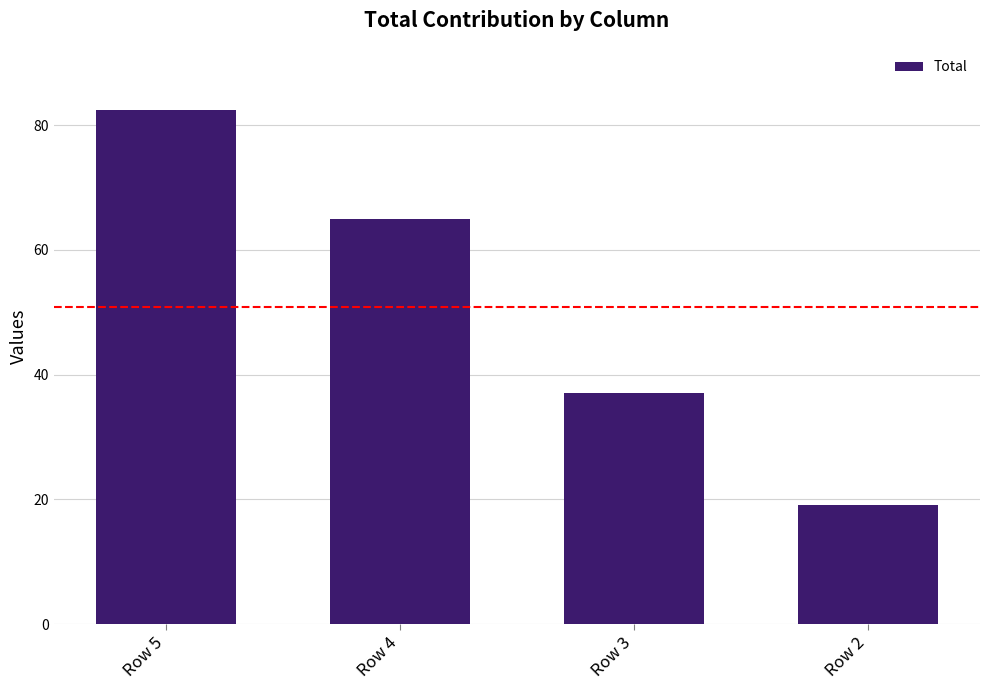

List the labels in order of value, smallest first.

Row 2, Row 3, Row 4, Row 5